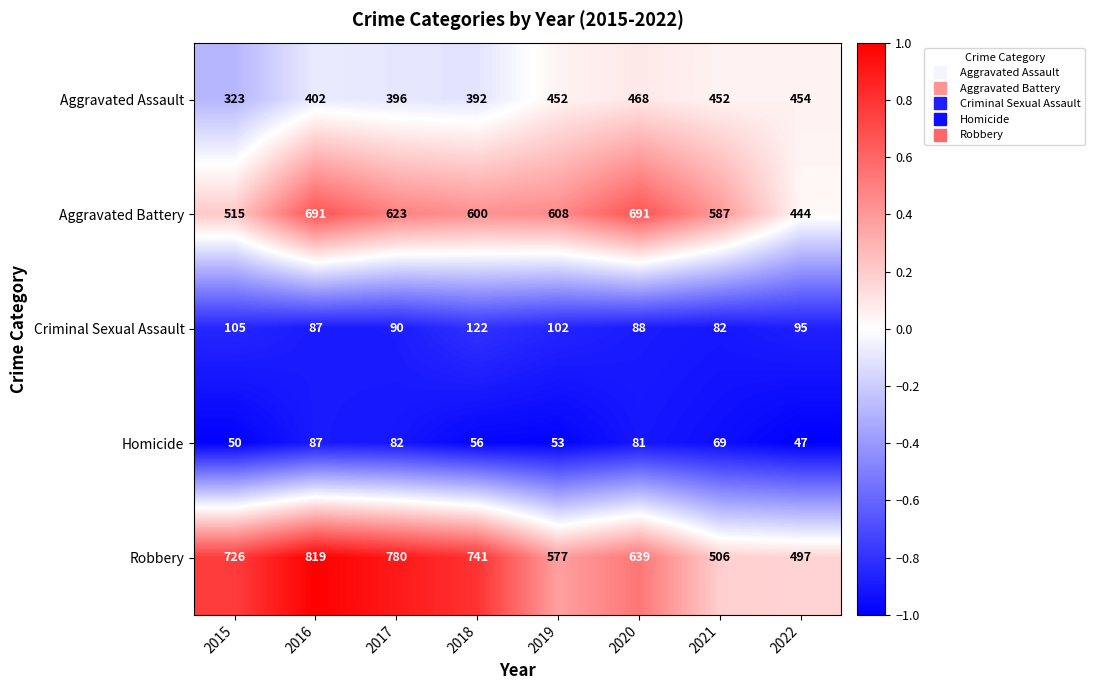

Is it true that Criminal Sexual Assault equals 82 at 2021?

True